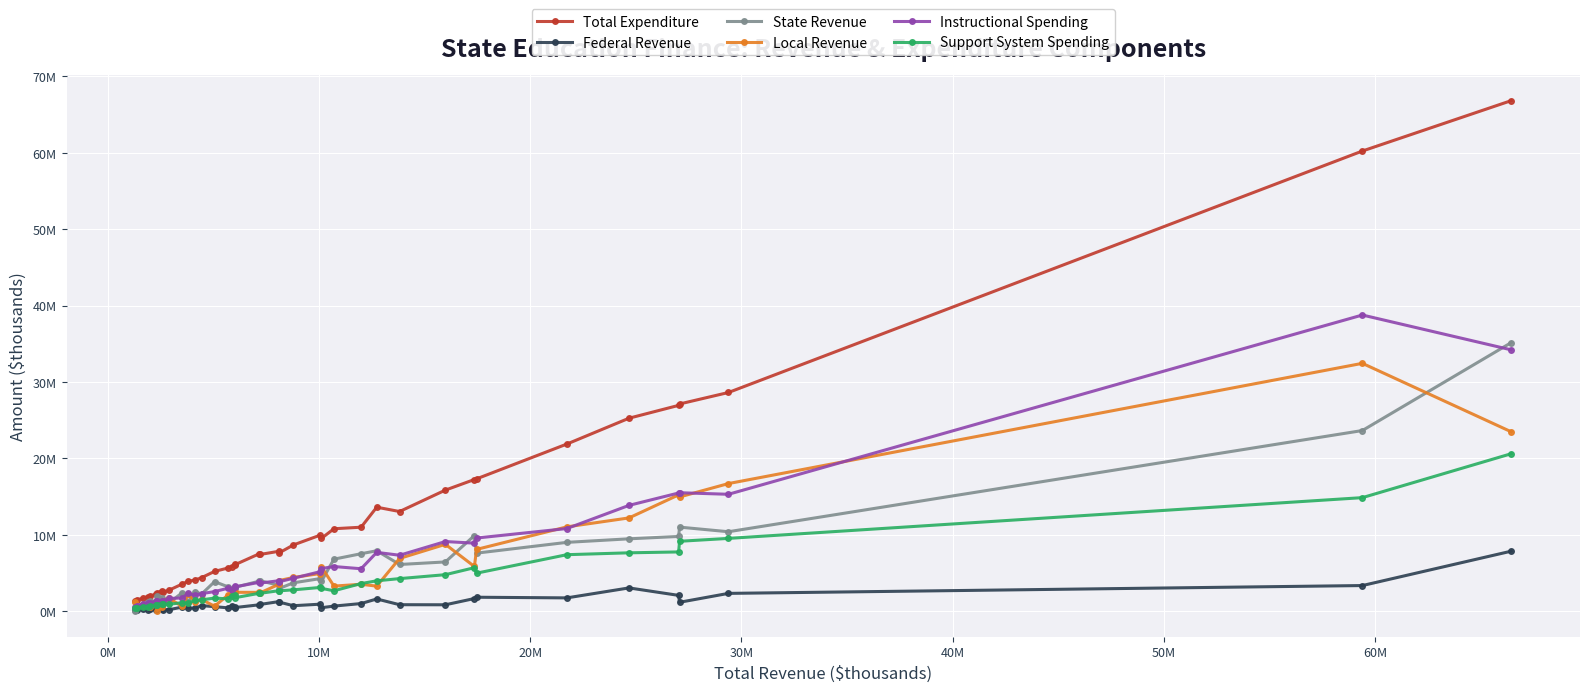

What are all the series names shown in the legend?

Total Expenditure, Federal Revenue, State Revenue, Local Revenue, Instructional Spending, Support System Spending